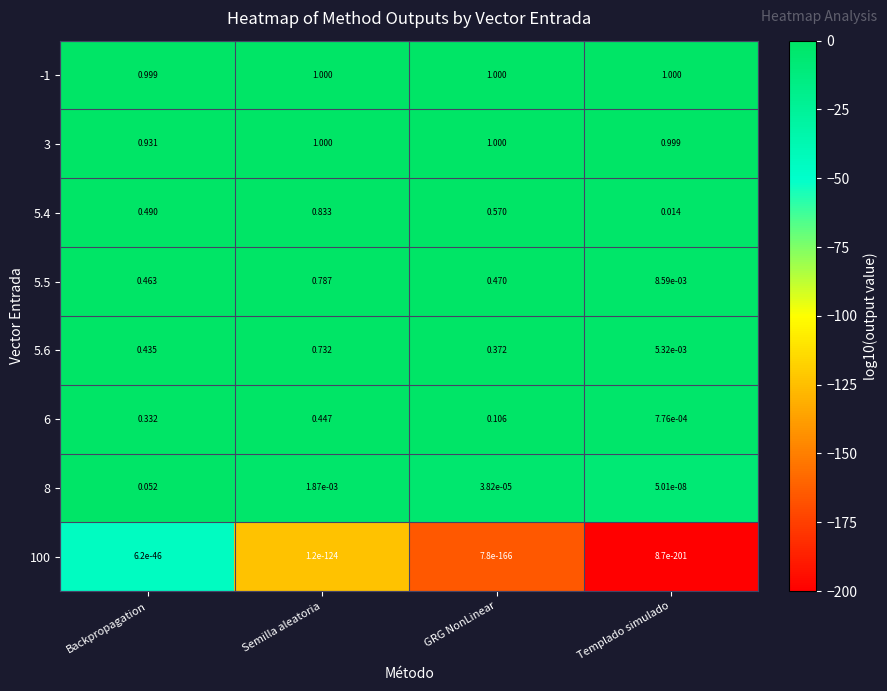

Rank the categories by 6 value from highest to lowest.

Semilla aleatoria, Backpropagation, GRG NonLinear, Templado simulado